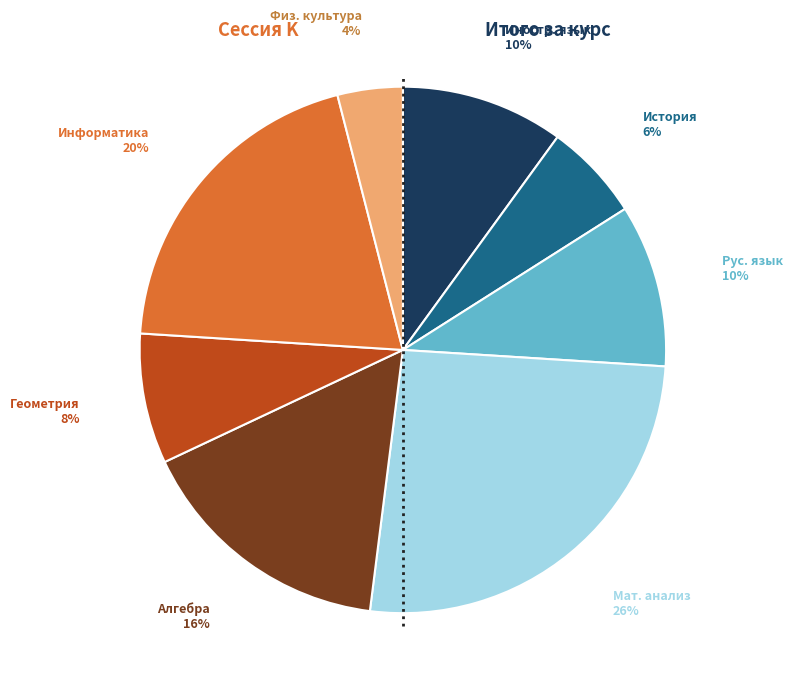

Is there any slice that represents more than half of the pie?

No